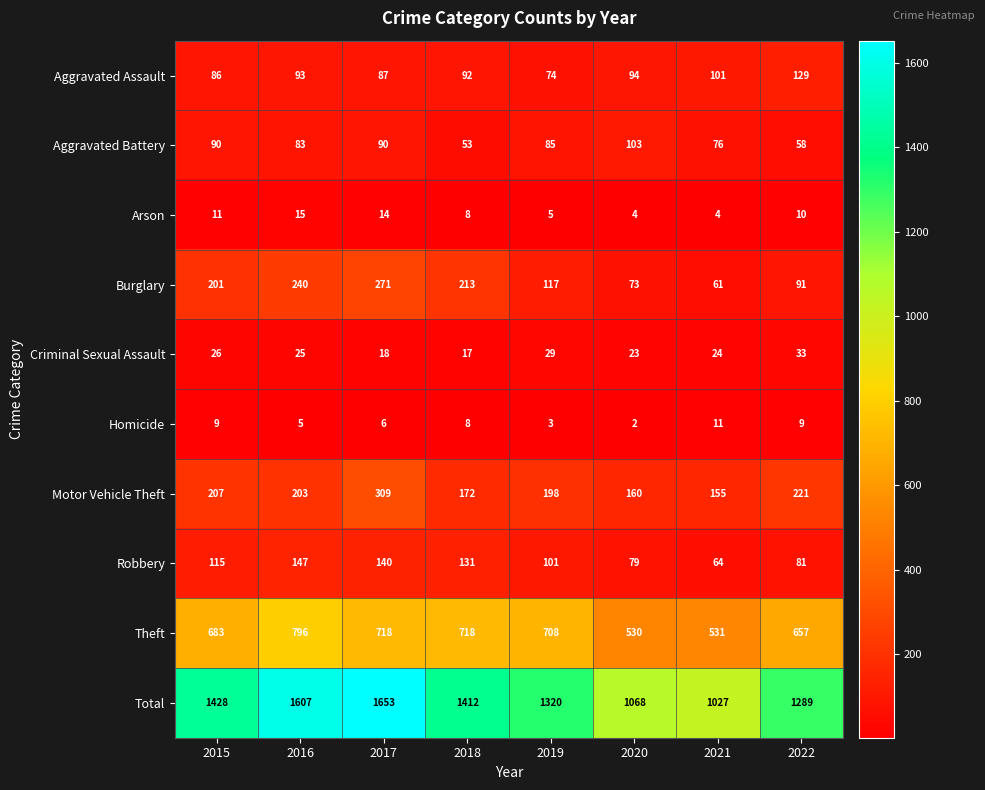

Count the number of data series in this chart.

10